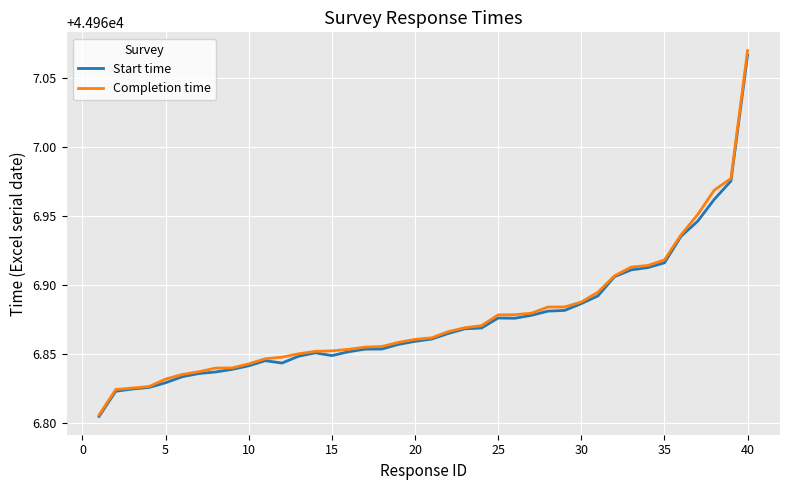

What are all the series names shown in the legend?

Start time, Completion time